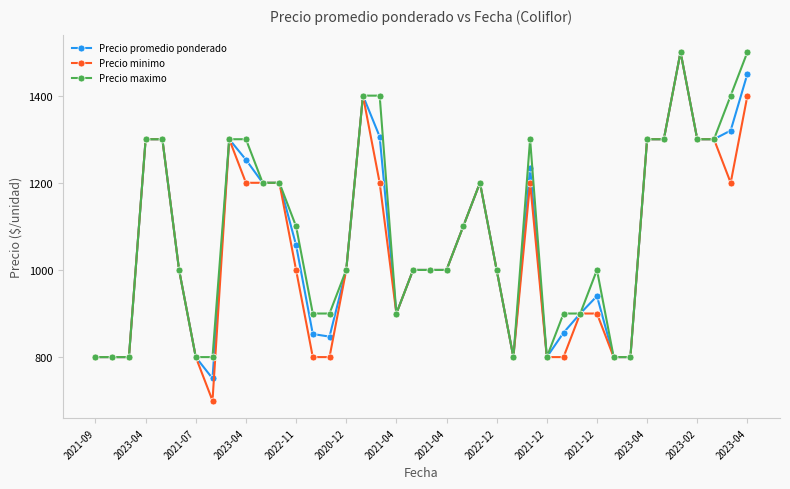

How many series are shown in this chart?

3